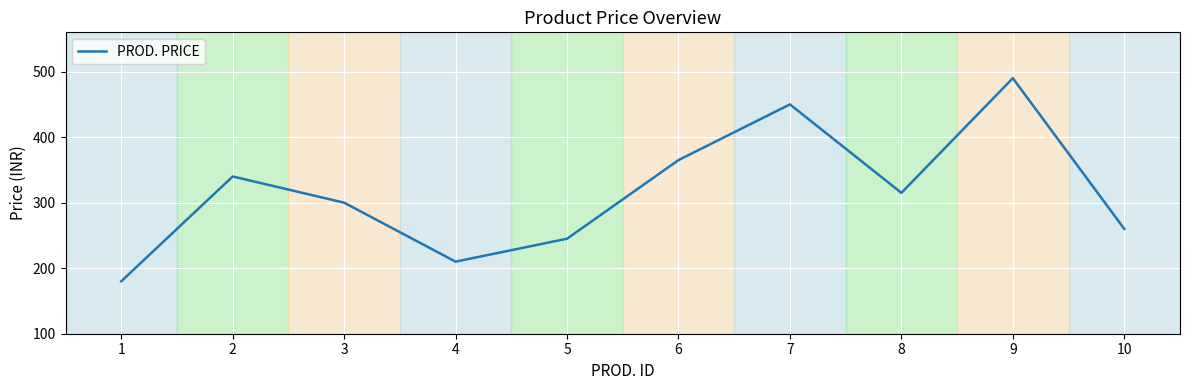

List the labels in order of value, largest first.

9, 7, 6, 2, 8, 3, 10, 5, 4, 1